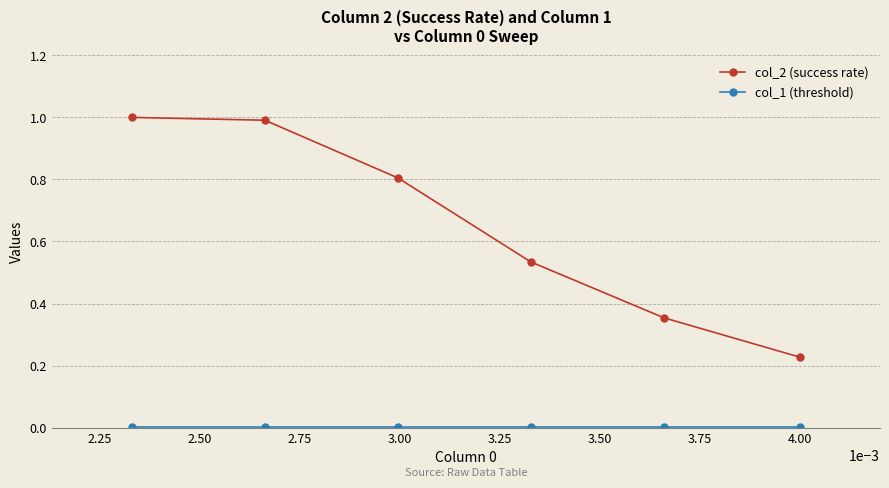

Which series has the largest range (max minus min)?

col_2 (success rate)